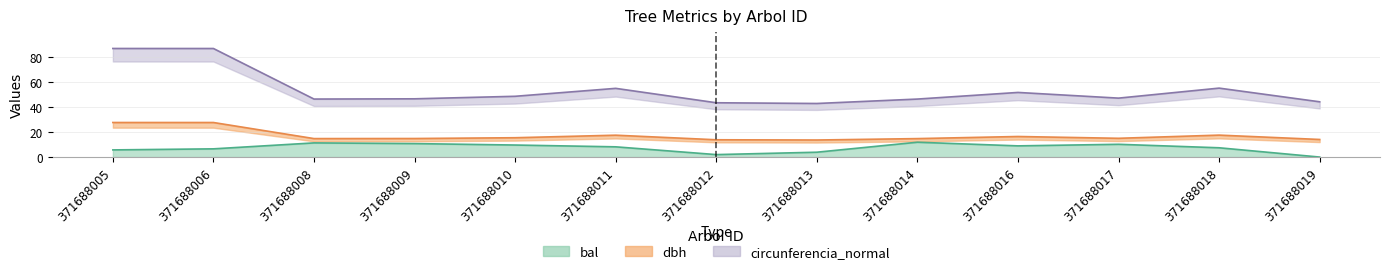

Reading left to right, list all the values displayed in this chart.

dbh: 371688005=27.5	371688006=27.5	371688008=14.7	371688009=14.8	371688010=15.4	371688011=17.4	371688012=13.8	371688013=13.6	371688014=14.7	371688016=16.4	371688017=14.9	371688018=17.5	371688019=14.0
bal: 371688005=5.7	371688006=6.5	371688008=11.3	371688009=10.7	371688010=9.6	371688011=8.2	371688012=2.0	371688013=3.9	371688014=11.8	371688016=8.9	371688017=10.2	371688018=7.4	371688019=0.0
circunferencia_normal: 371688005=86.5	371688006=86.5	371688008=46.2	371688009=46.4	371688010=48.4	371688011=54.7	371688012=43.2	371688013=42.7	371688014=46.2	371688016=51.5	371688017=46.9	371688018=54.9	371688019=44.0